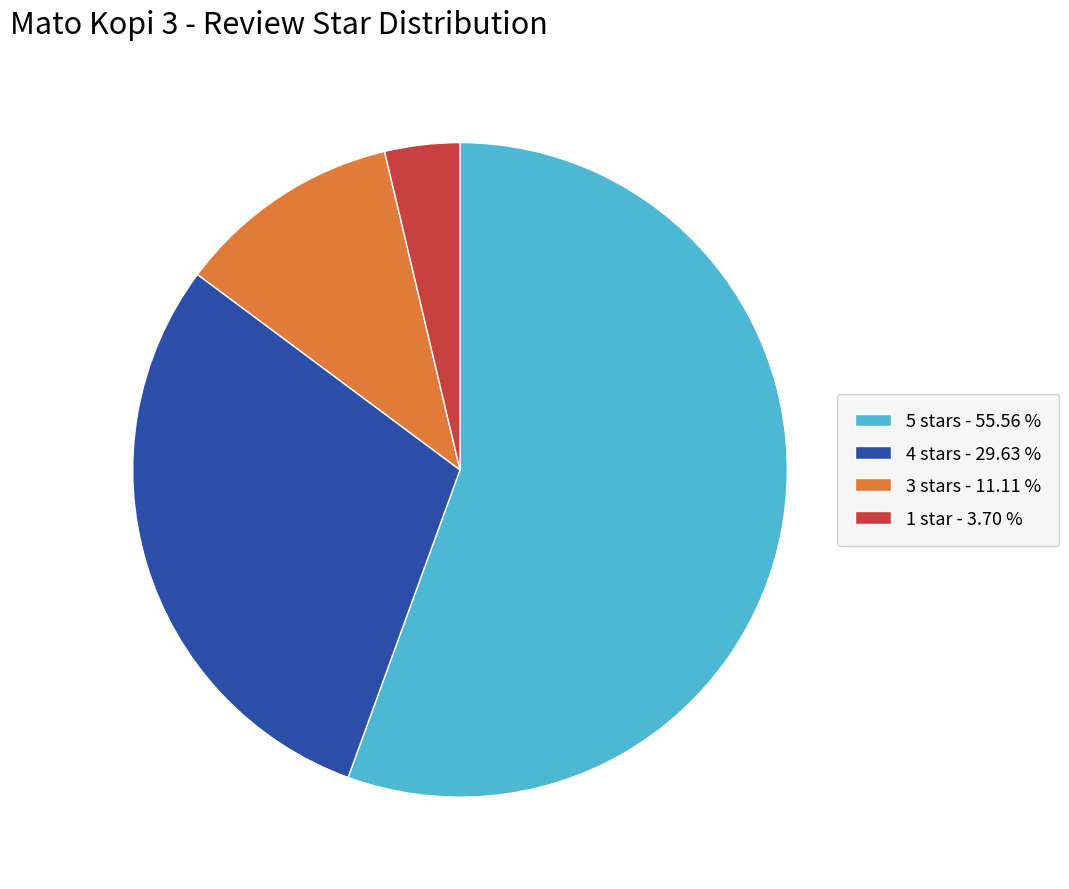

Which has a higher value, 3 stars - 11.11 % or 1 star - 3.70 %?

3 stars - 11.11 %